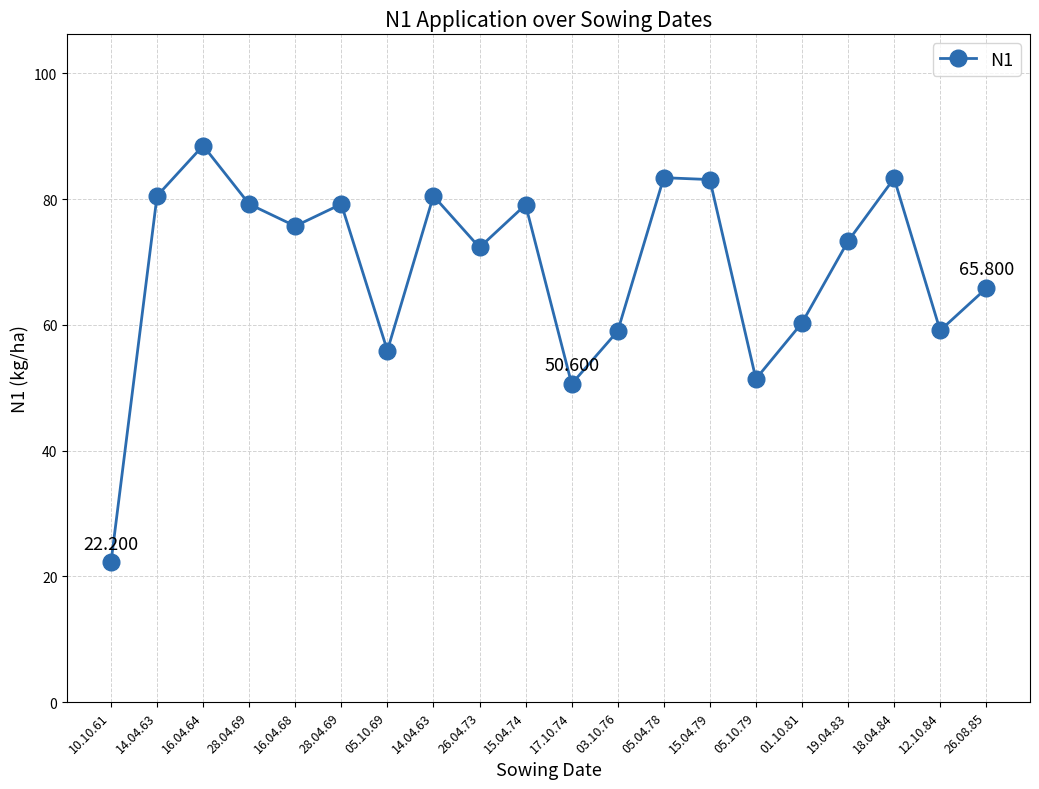

What is the approximate value at 05.10.69?

55.9